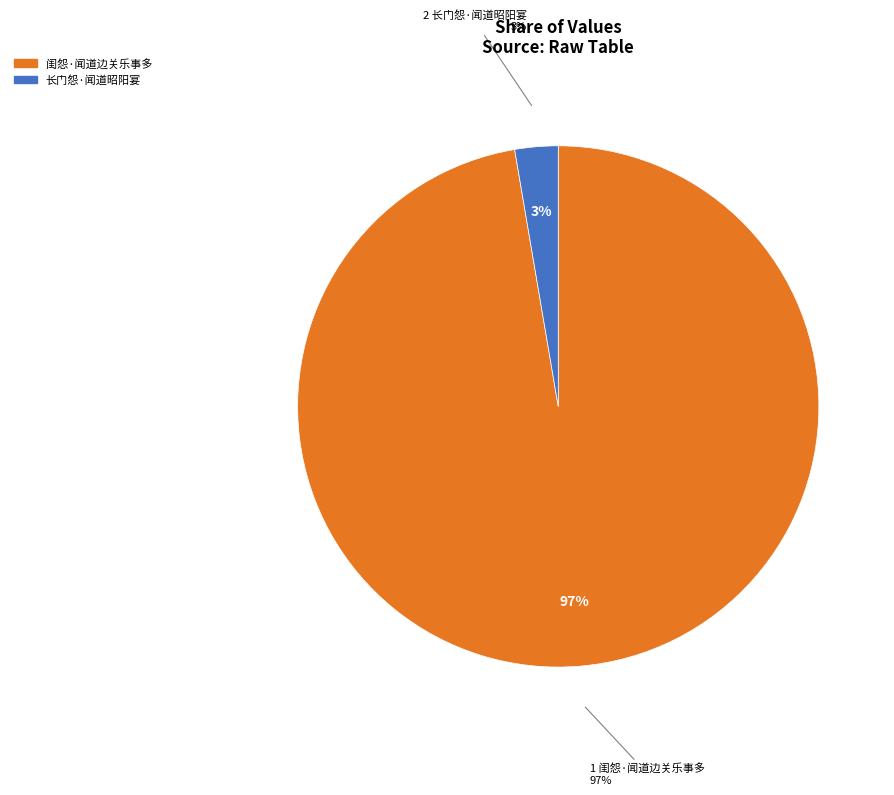

What is the ratio of the value at 闺怨·闻道边关乐事多 to the value at 长门怨·闻道昭阳宴?

36.4